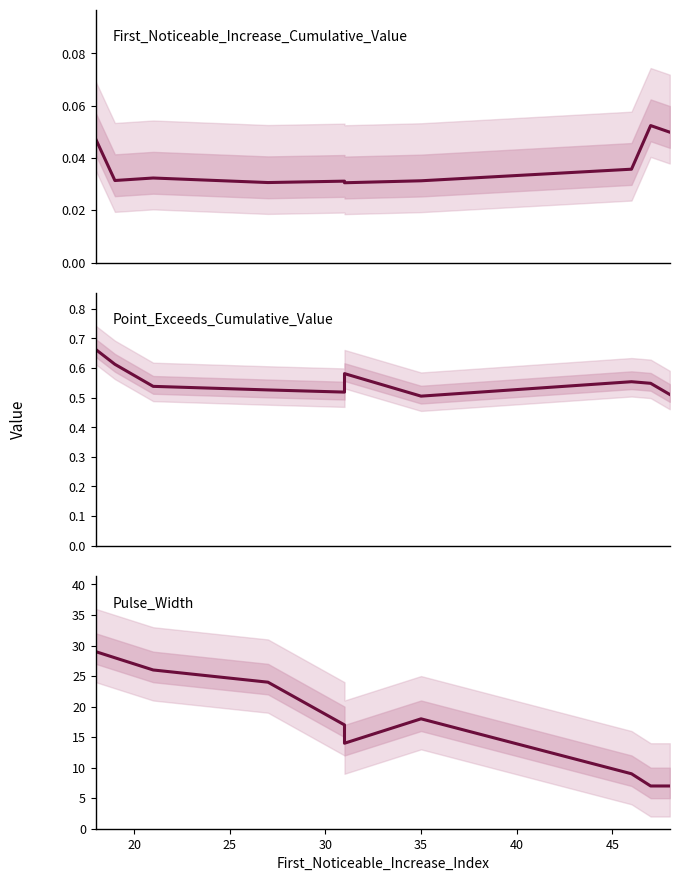

True or false: First_Noticeable_Increase_Cumulative_Value and Pulse_Width intersect in this chart.

False